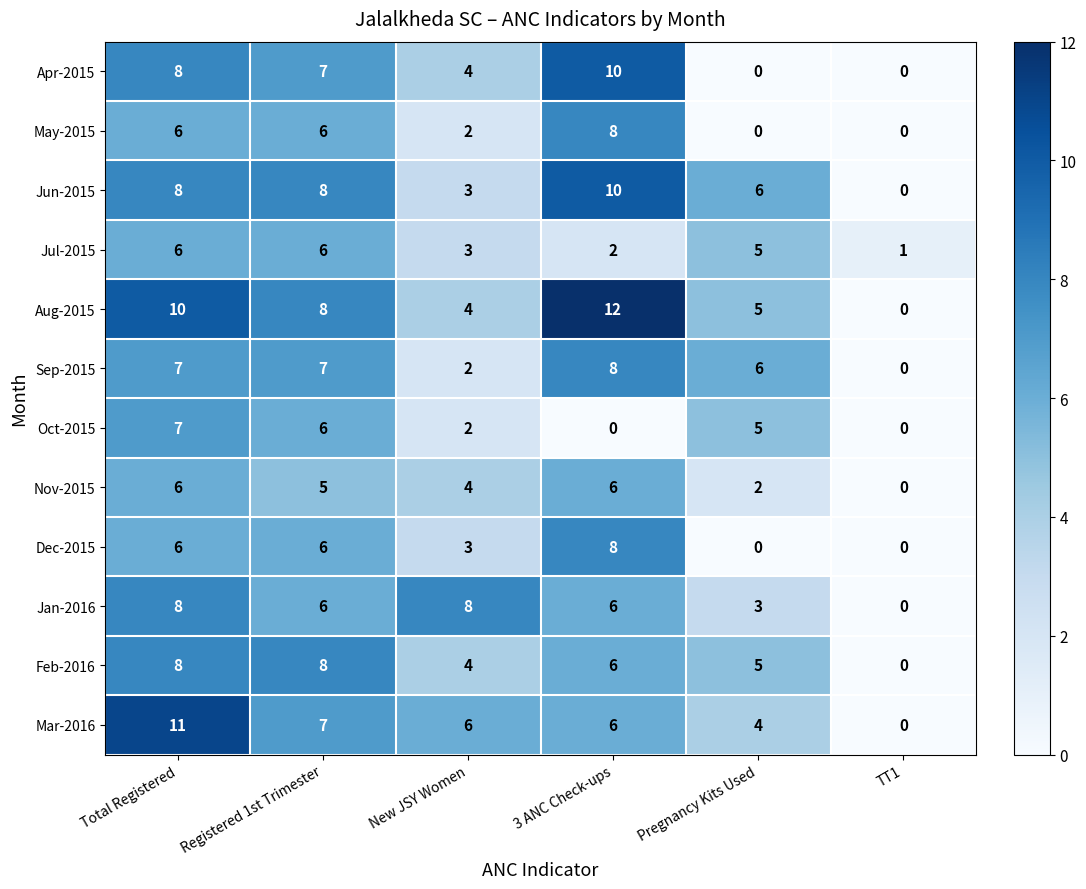

Which series has the largest range (max minus min)?

Aug-2015